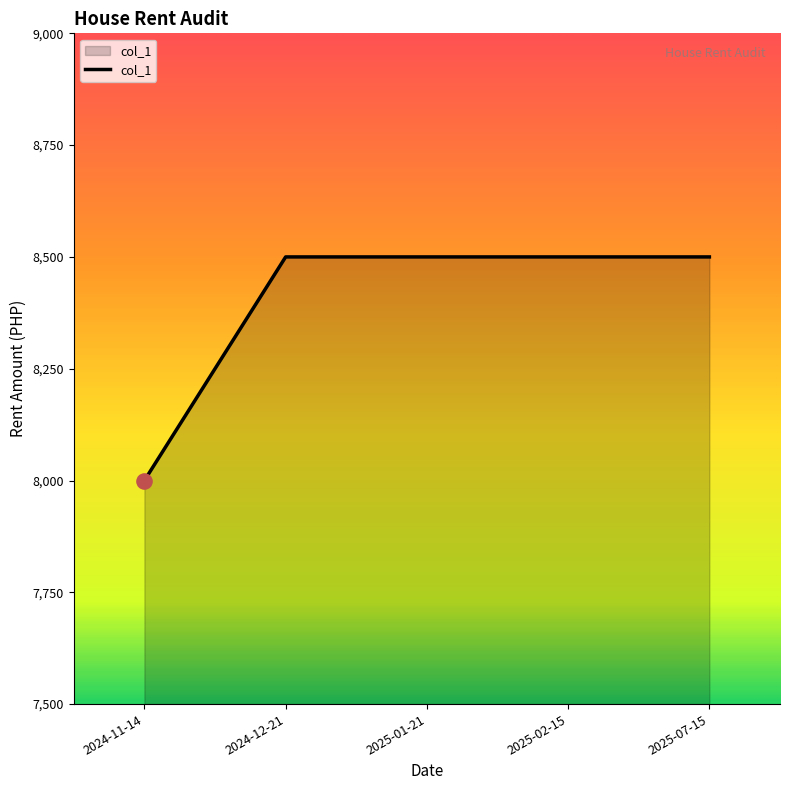

What is the ratio of the value at 2025-01-21 to the value at 2025-07-15?

1.0